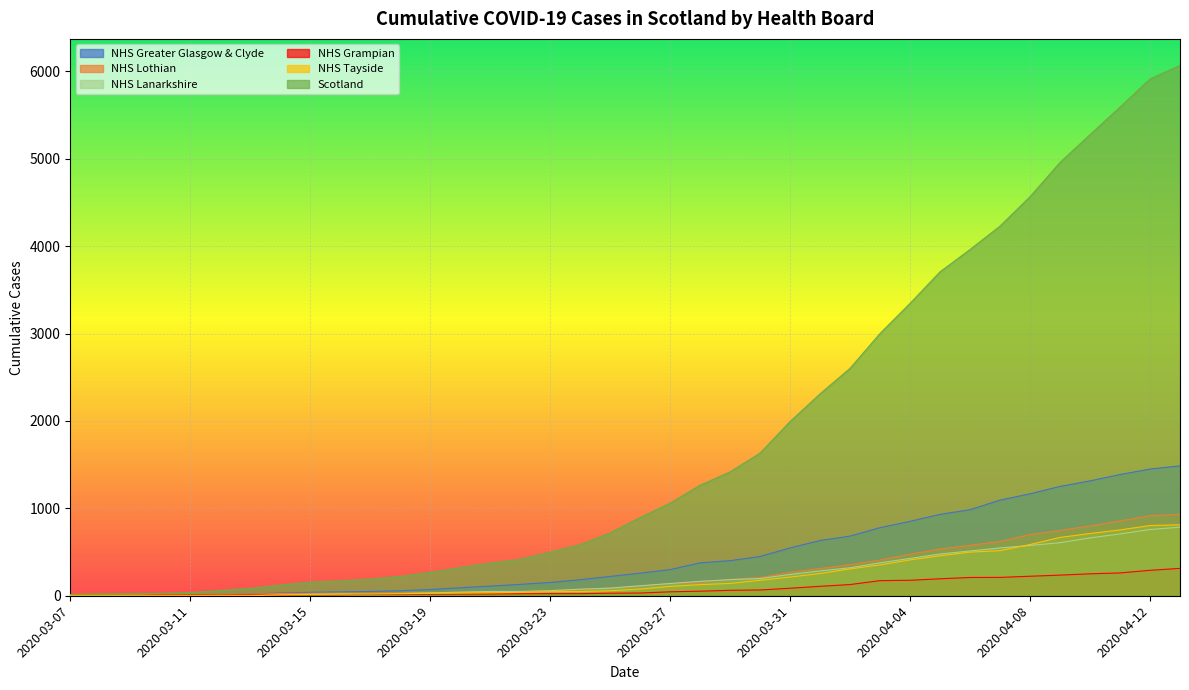

At which label is NHS Tayside closest to 406?

2020-04-04